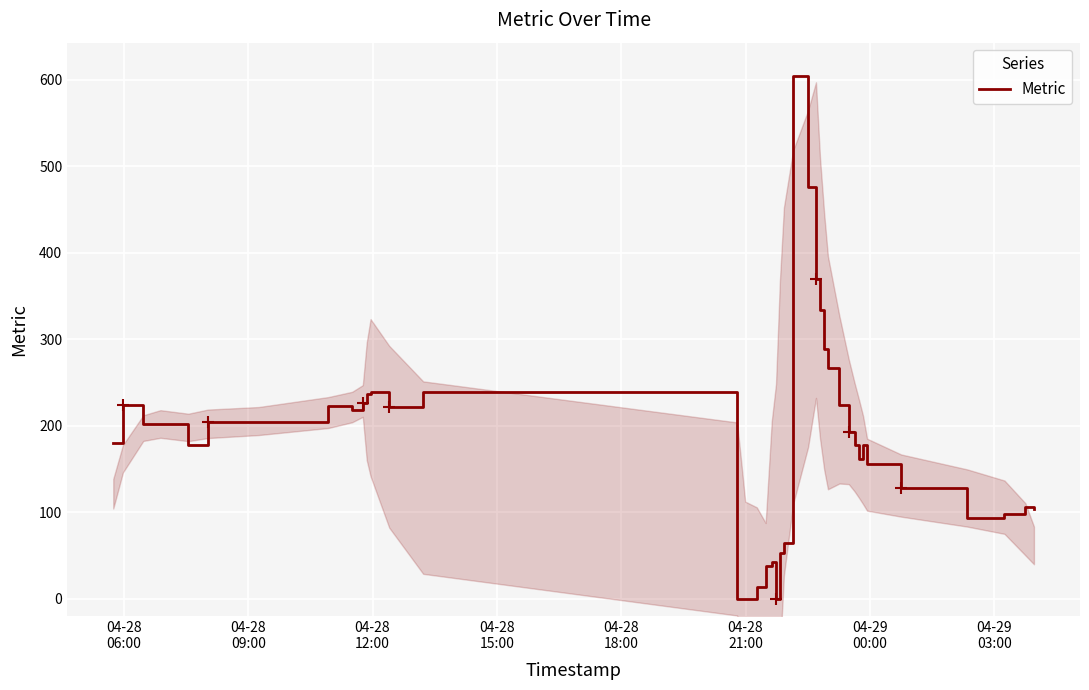

Reading right to left, list all the values displayed in this chart.

103	106	98	93	128	156	178	161	178	192	224	267	288	334	370	476	604	64	53	0	42	38	13	0	0	0	239	221	239	236	226	218	223	204	204	177	202	202	224	180